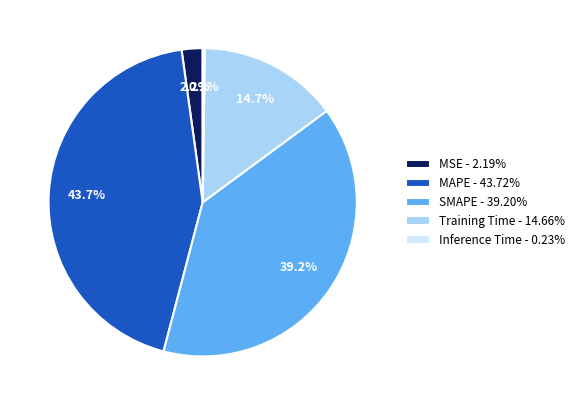

Combined, what portion of the pie is Training Time - 14.66% and MAPE - 43.72%?

58.4%